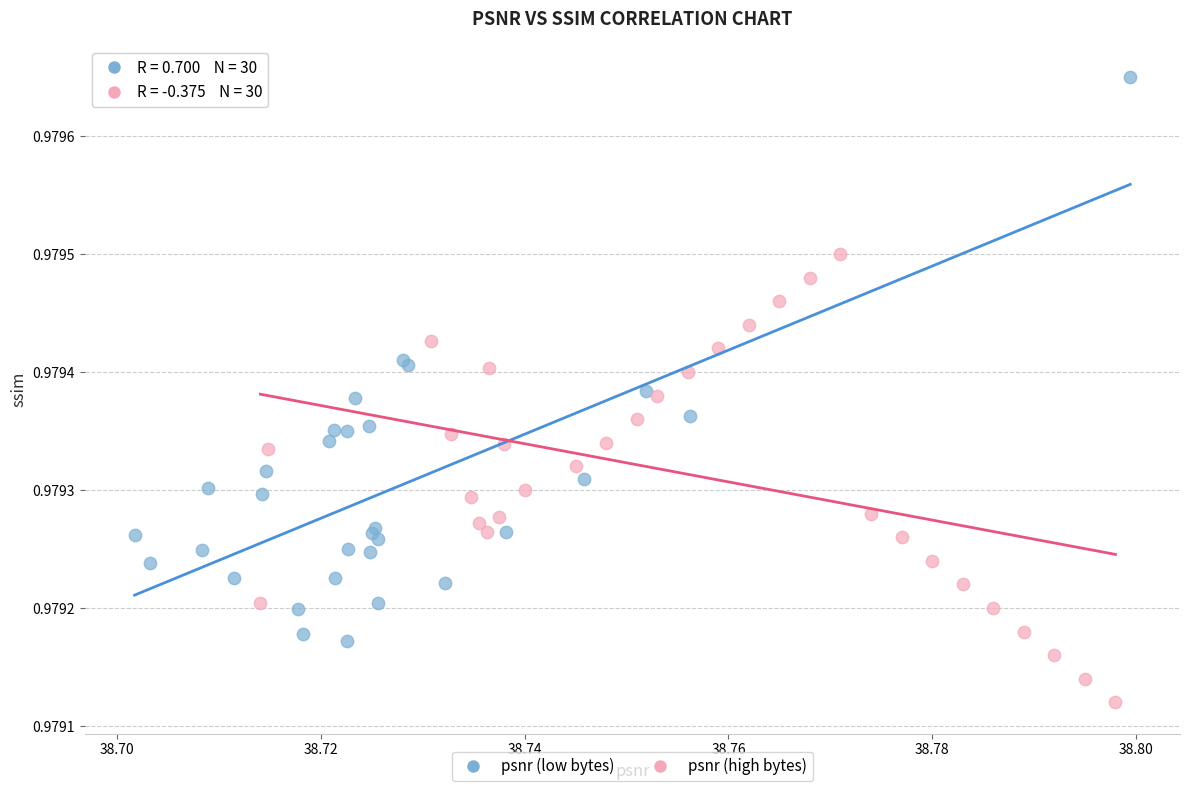

Which series reaches the minimum Y coordinate?

psnr (high bytes)